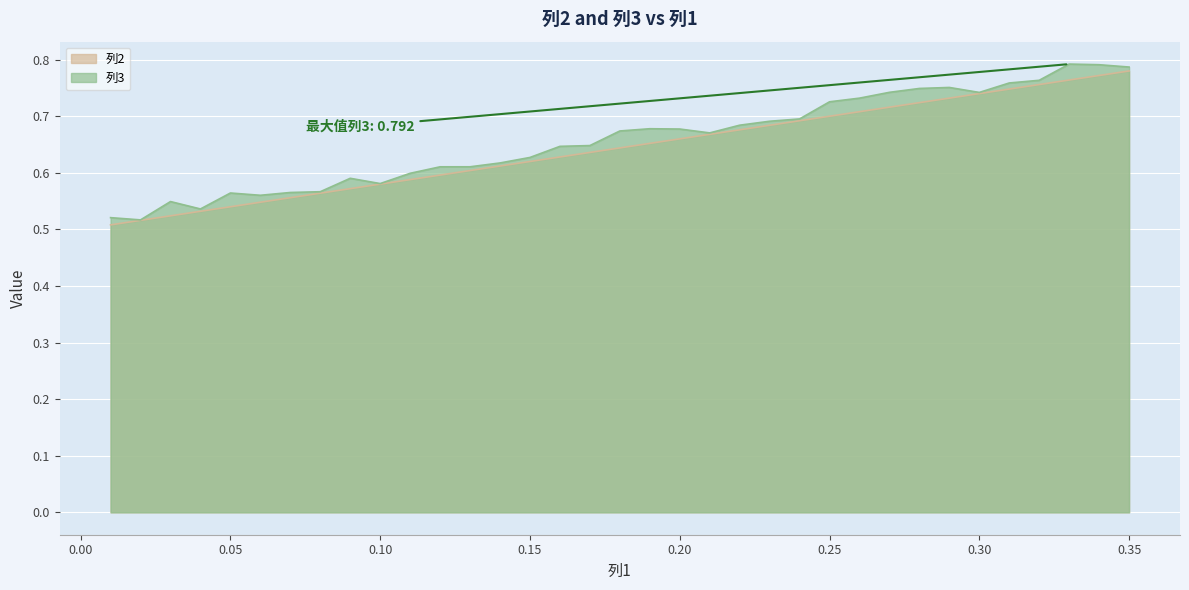

What is the label of the 12th point from the left?

0.12